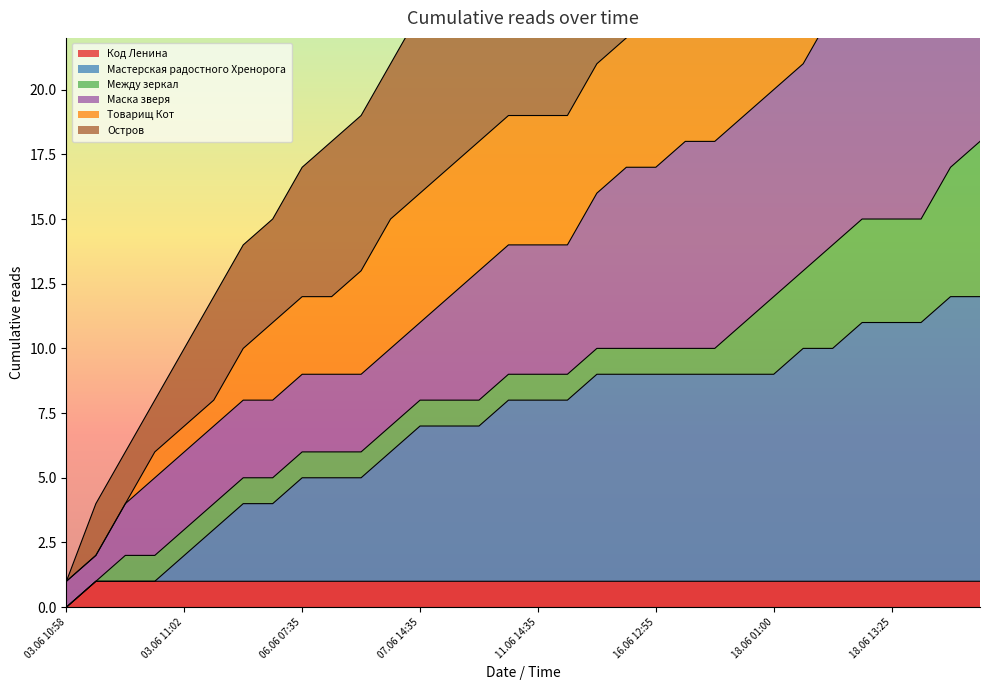

True or false: Остров has more than 1 points higher than both neighbors.

False